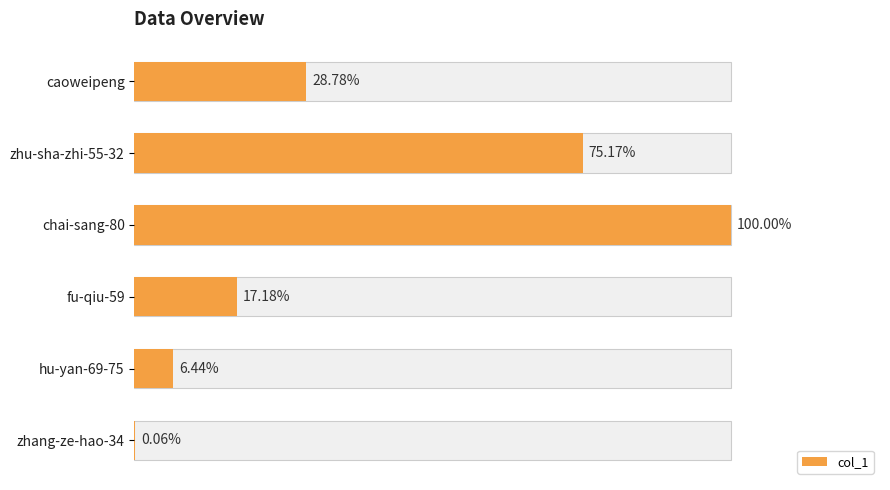

The value at zhu-sha-zhi-55-32 is 44215. True or false?

False